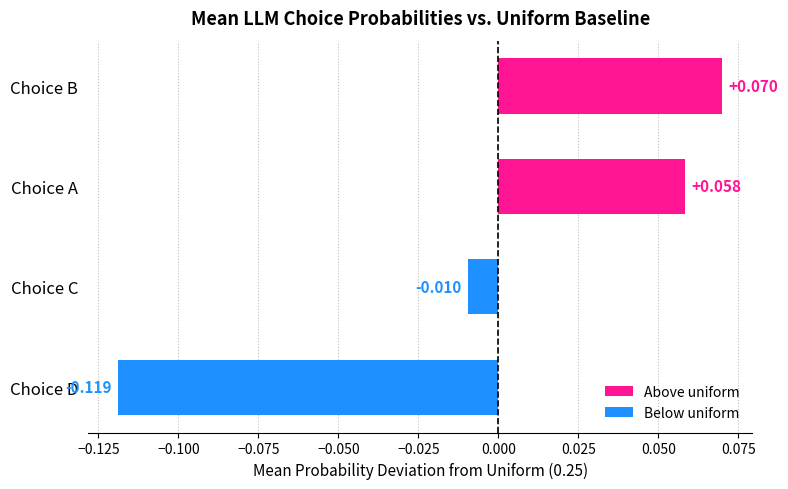

Which has a higher value, Choice B or Choice D?

Choice B